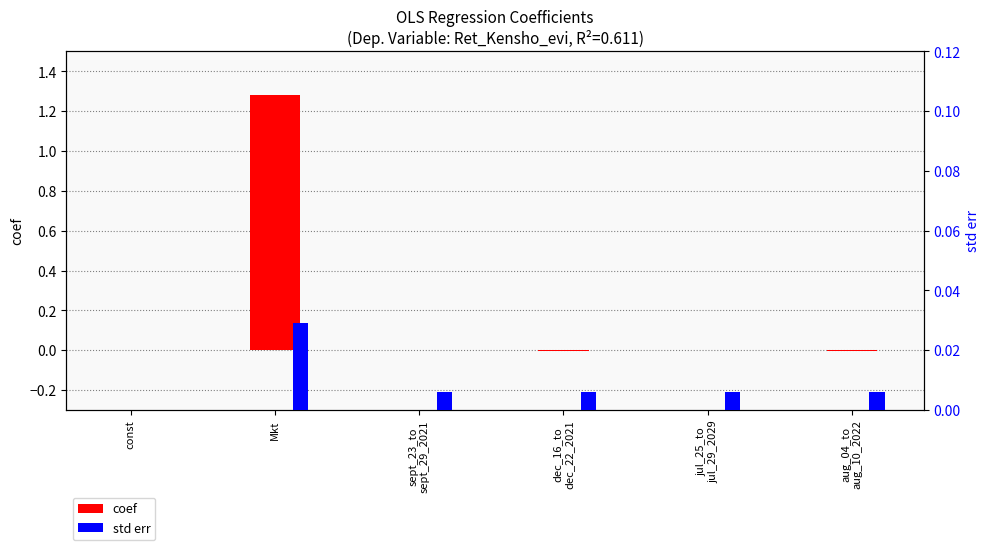

Rank the series at jul_25_to
jul_29_2029 from lowest to highest value.

coef, std err